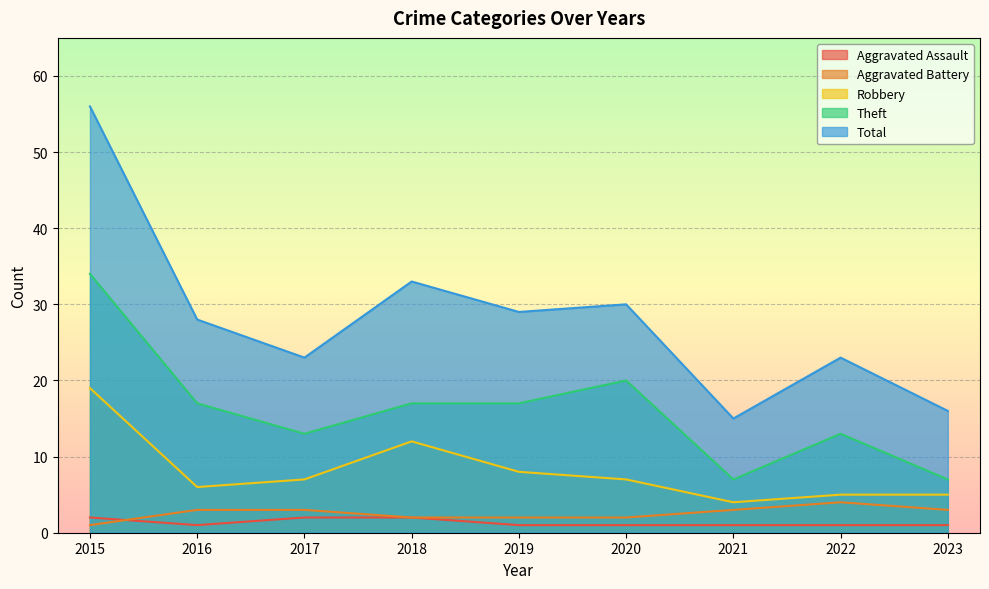

What is the minimum value shown in the chart?

1